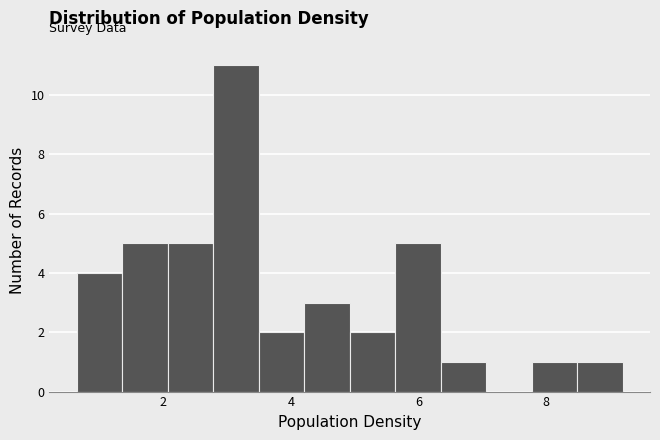

Around what value on the x-axis is the tallest bar? Give the approximate position of its centre, as read against the axis.

3.2